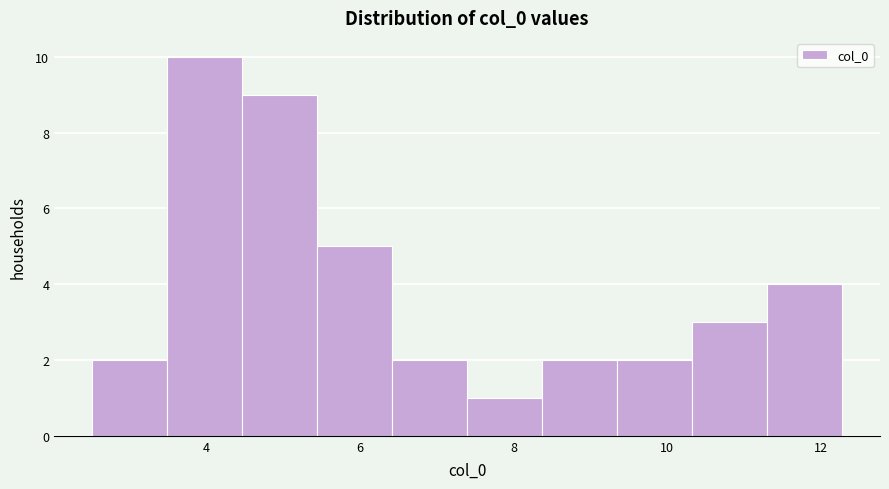

How tall is the bar that spans 6.4 to 7.4 on the x-axis? Neither the bar edges nor the heights are printed on the chart, so give them approximately, as read against the axes.

2